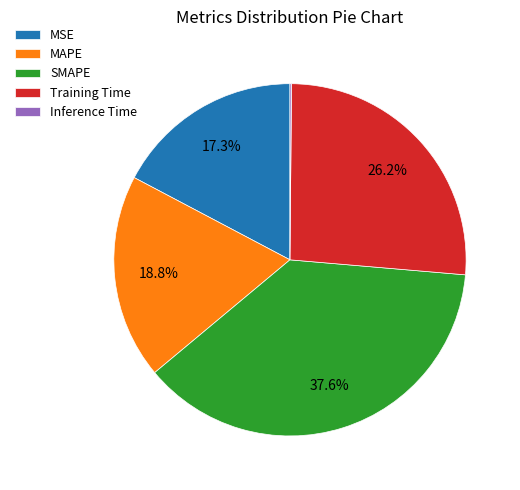

Which has a higher value, Training Time or SMAPE?

SMAPE